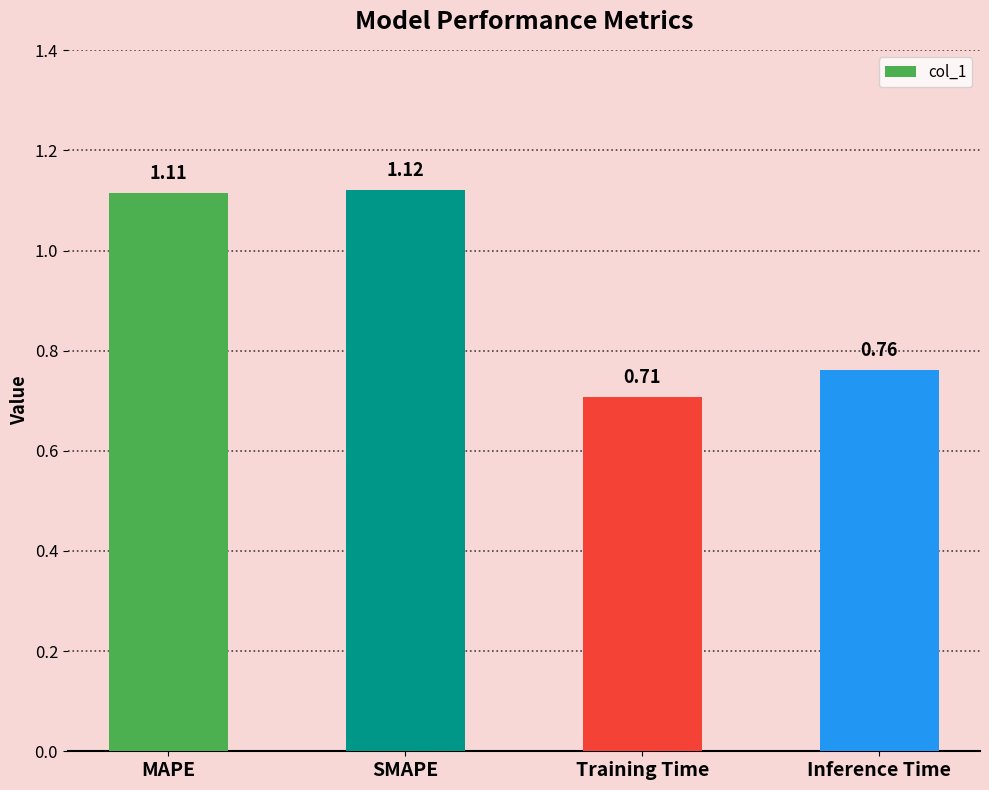

How many bars are there in total?

4